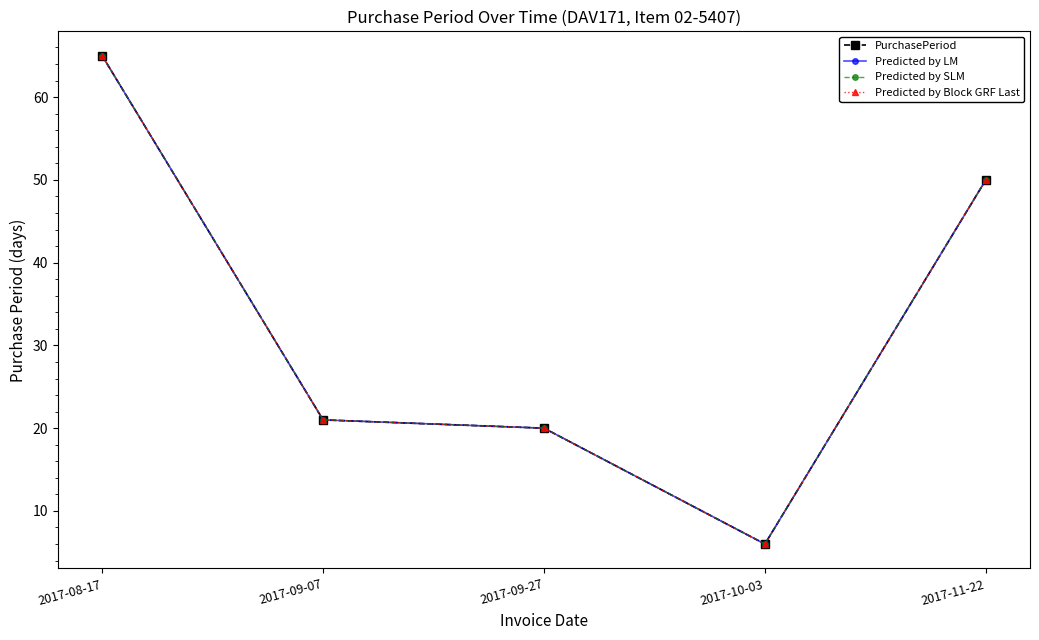

What is the minimum value for Predicted by SLM?

6